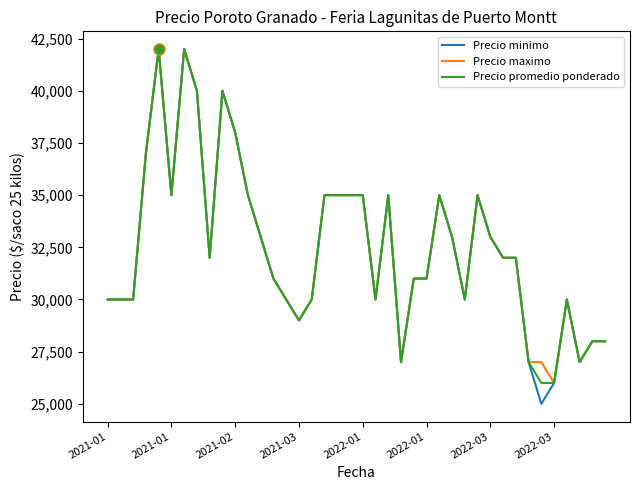

What is the minimum value for Precio promedio ponderado?

26000